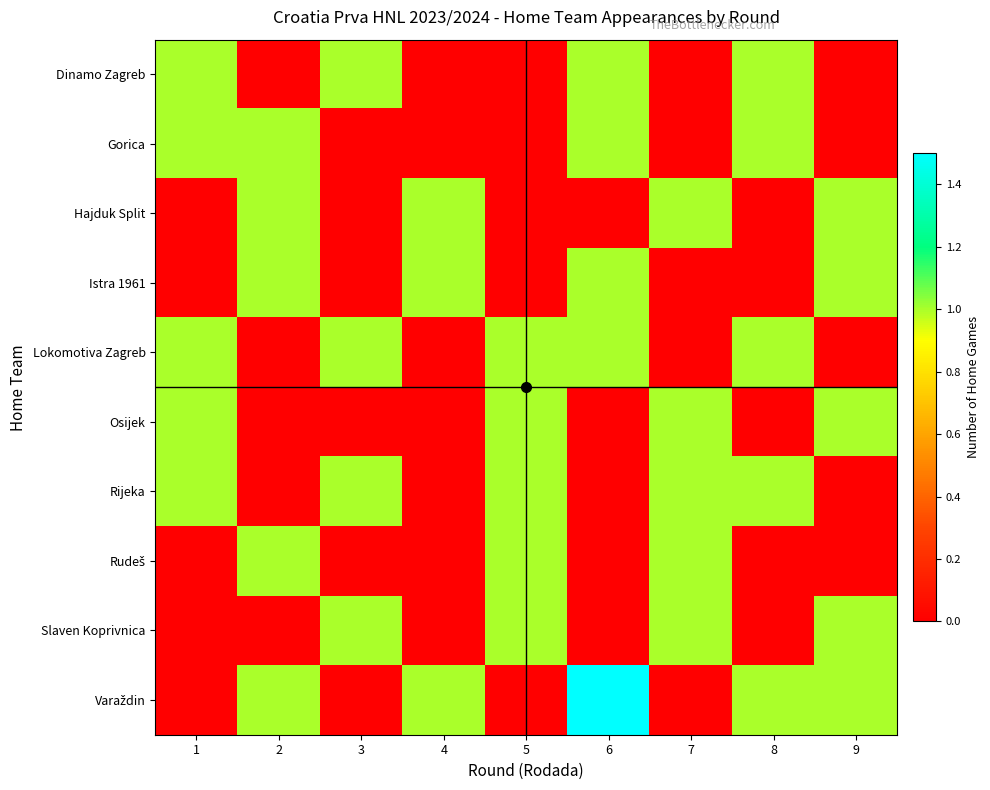

At which category does the chart reach its peak across all series?

6